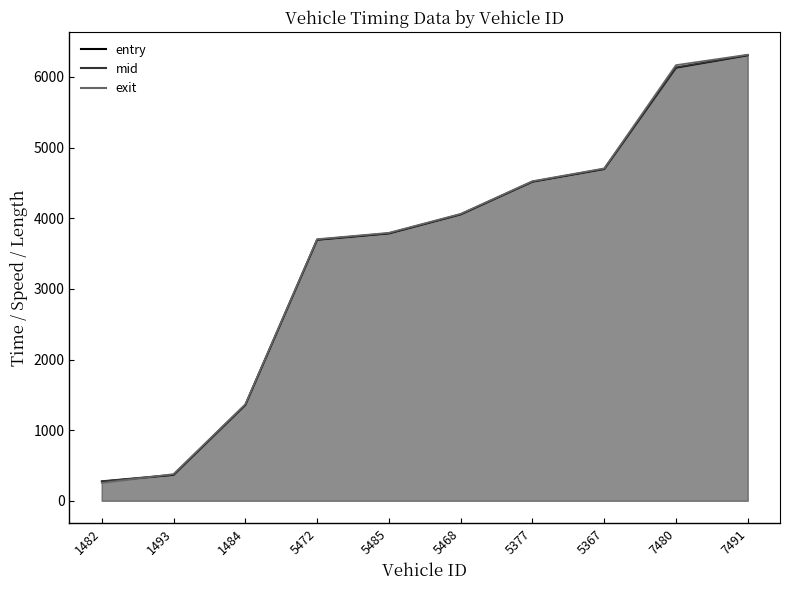

Rank the categories by entry value from lowest to highest.

1482, 1493, 1484, 5472, 5485, 5468, 5377, 5367, 7480, 7491